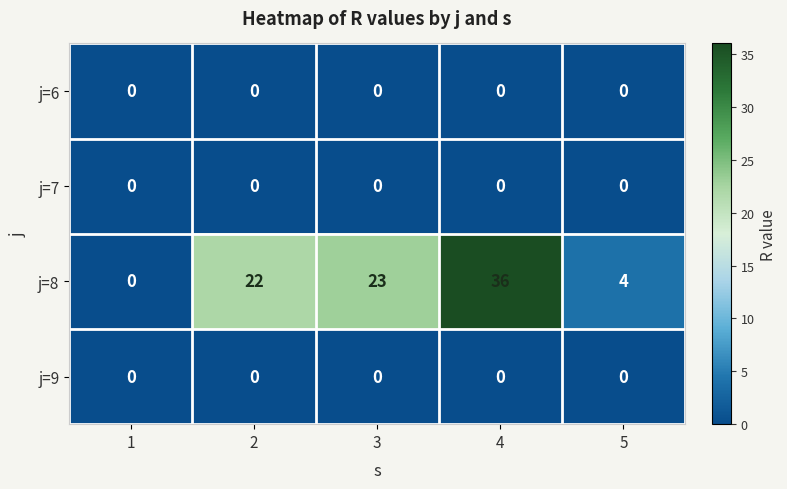

At which category is the sum across all series the highest?

4